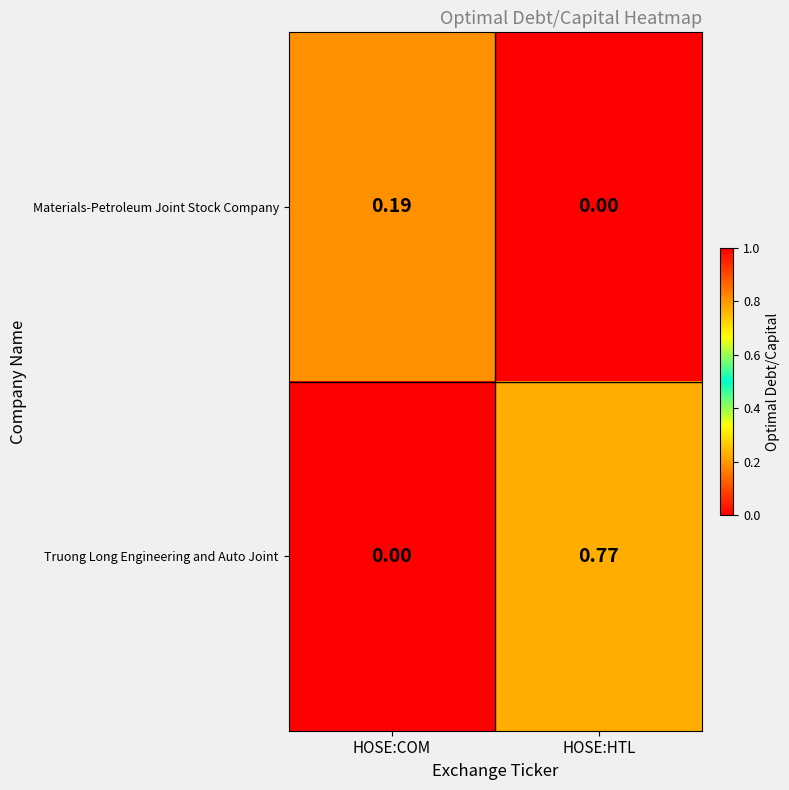

Where is Materials-Petroleum Joint Stock Company nearest to the value 0?

HOSE:HTL